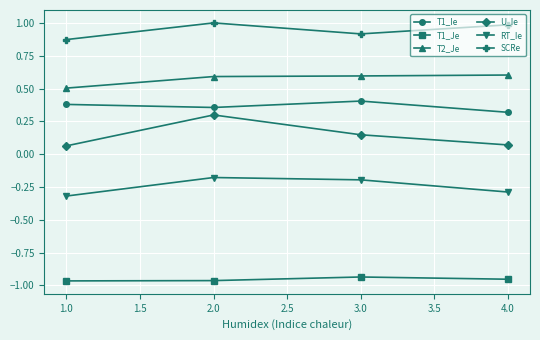

True or false: T2_Je and RT_Ie cross at least once.

False